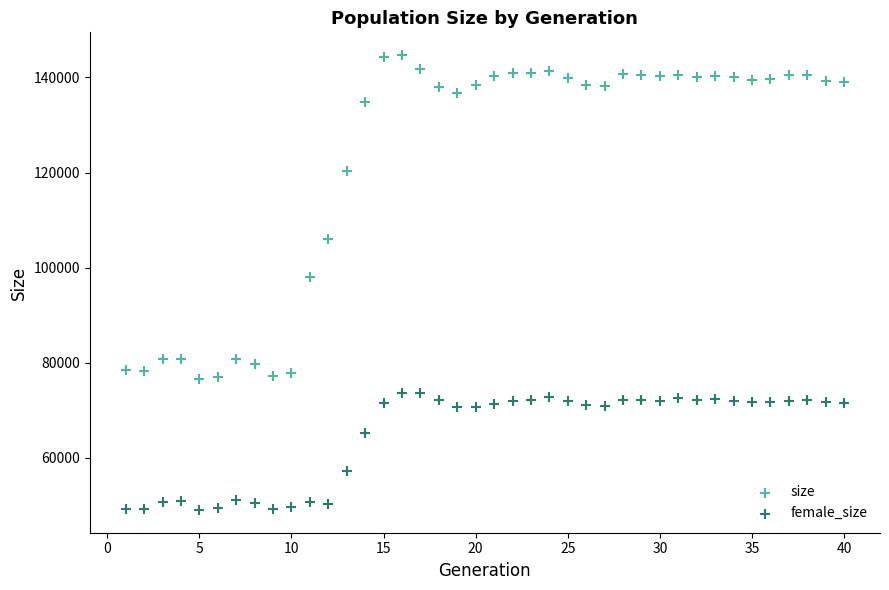

Across all data points, what is the range of X values (max minus min)?

39